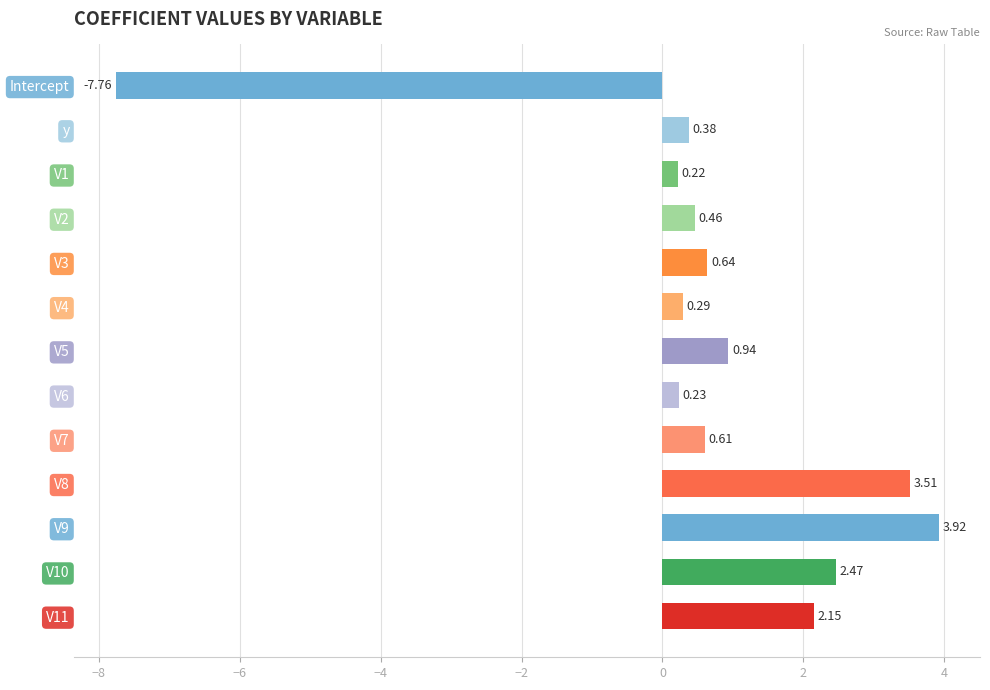

Which has a higher value, V4 or V1?

V4